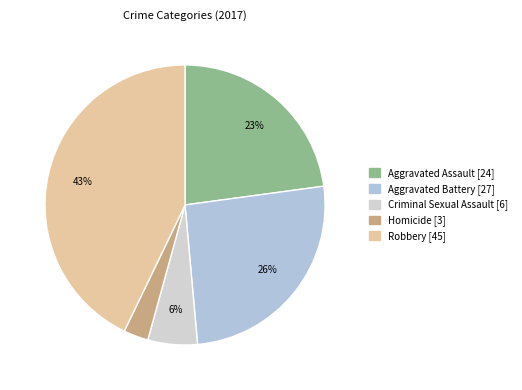

Count the number of slices in the pie.

5